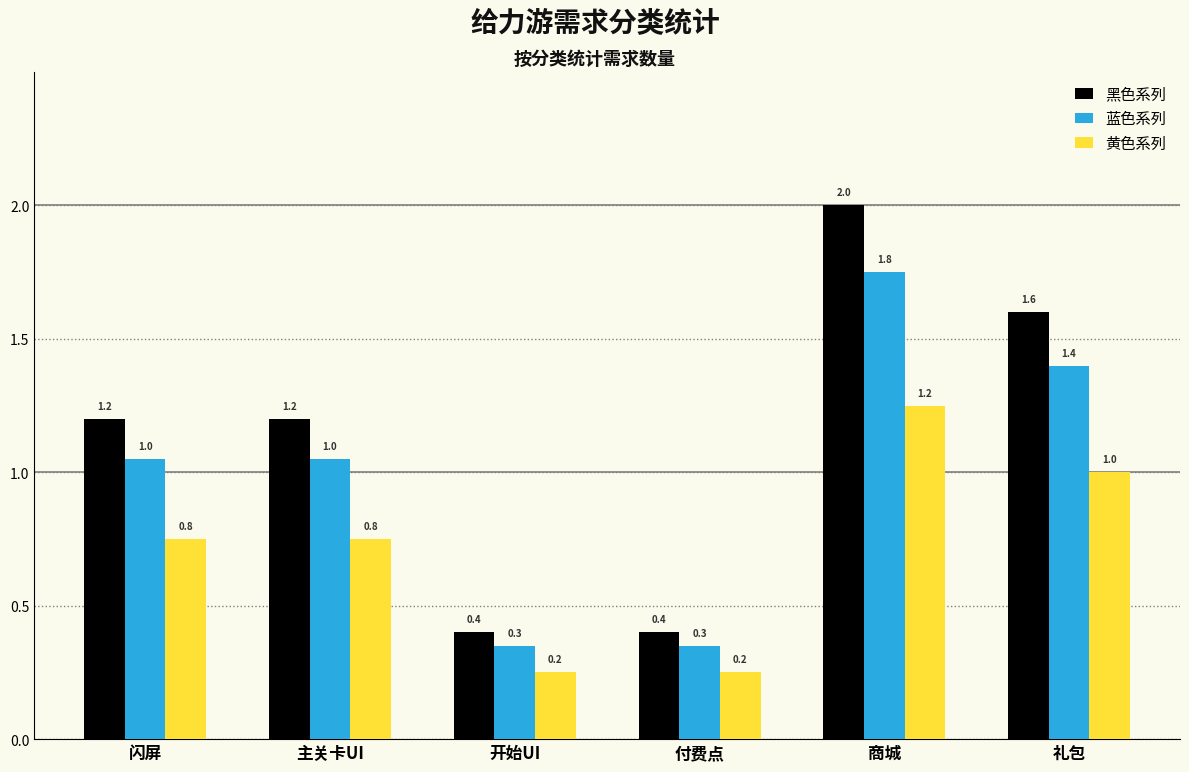

What is the difference between the 黄色系列 values at 主关卡UI and 商城?

0.5